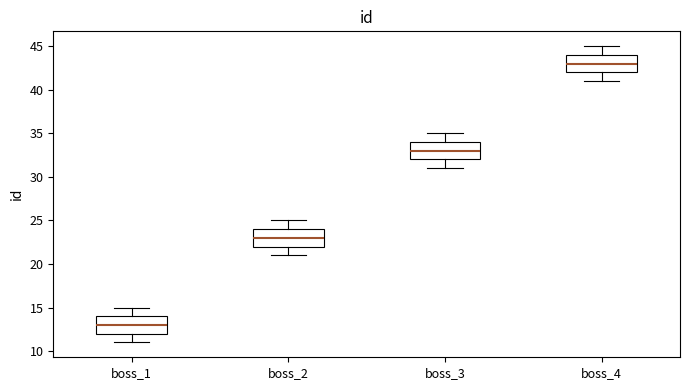

Reading left to right, read every box against the y-axis: the position of its median line, the range the box covers, and the ends of its whiskers. The values are not printed on the chart, so give them approximately, as read against the axis.

boss_1: median 13, box 12 to 14, whiskers 11 to 15
boss_2: median 23, box 22 to 24, whiskers 21 to 25
boss_3: median 33, box 32 to 34, whiskers 31 to 35
boss_4: median 43, box 42 to 44, whiskers 41 to 45